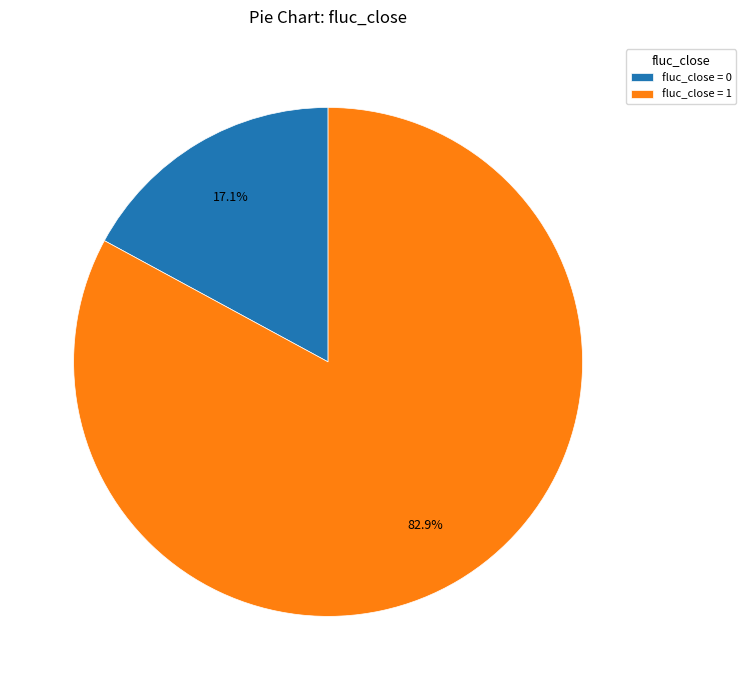

Count the number of slices in the pie.

2